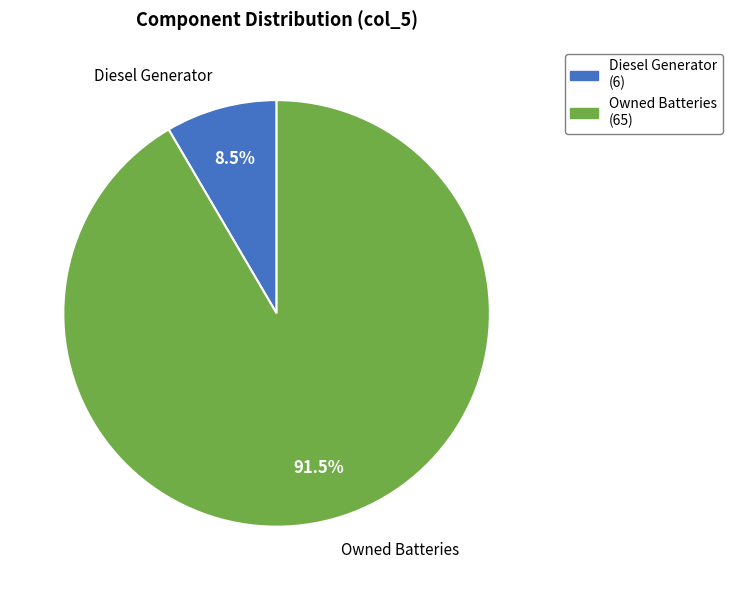

How much of the chart is everything except Owned Batteries (65)?

8.5%